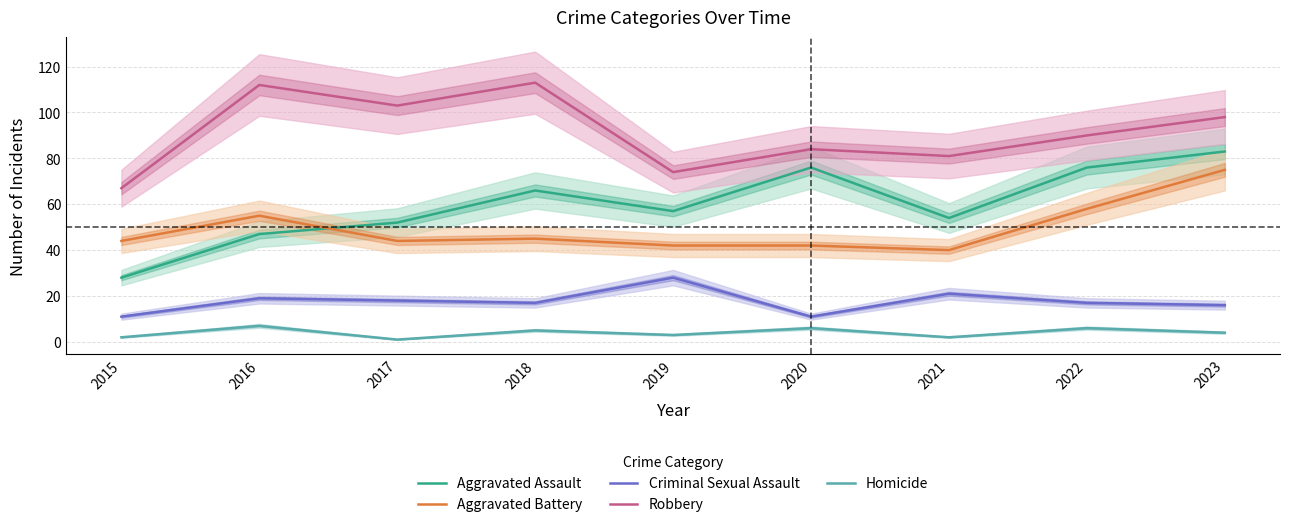

Between 2019 and 2022, which series saw the biggest shift?

Aggravated Assault